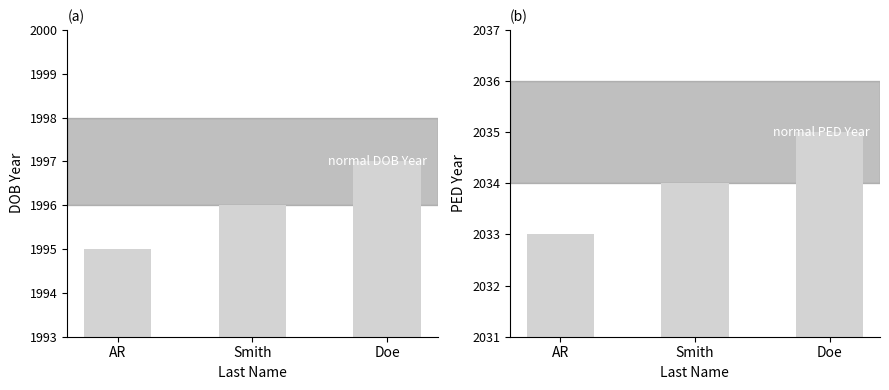

List the labels in order of DOB Year value, smallest first.

AR, Smith, Doe